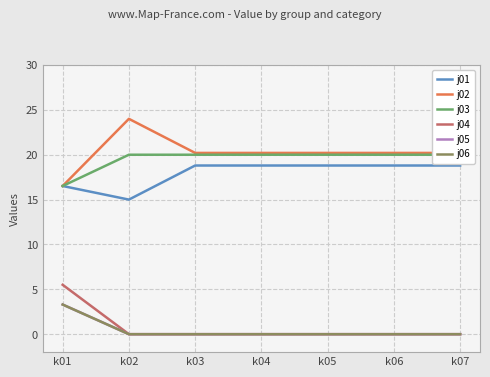

True or false: j04 and j02 intersect in this chart.

False